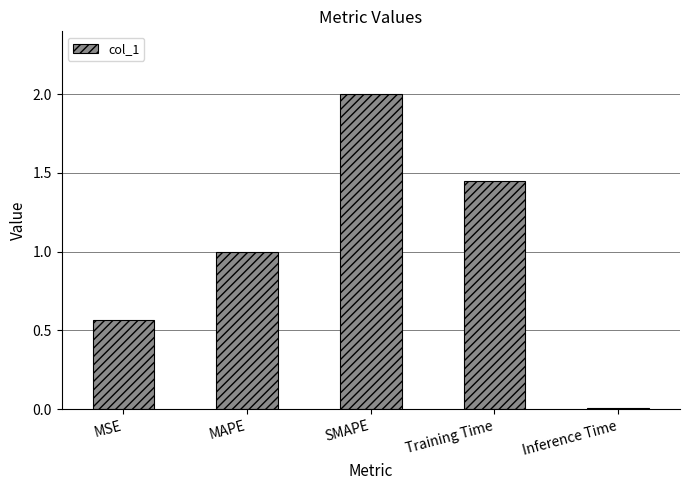

Are the bars horizontal?

No